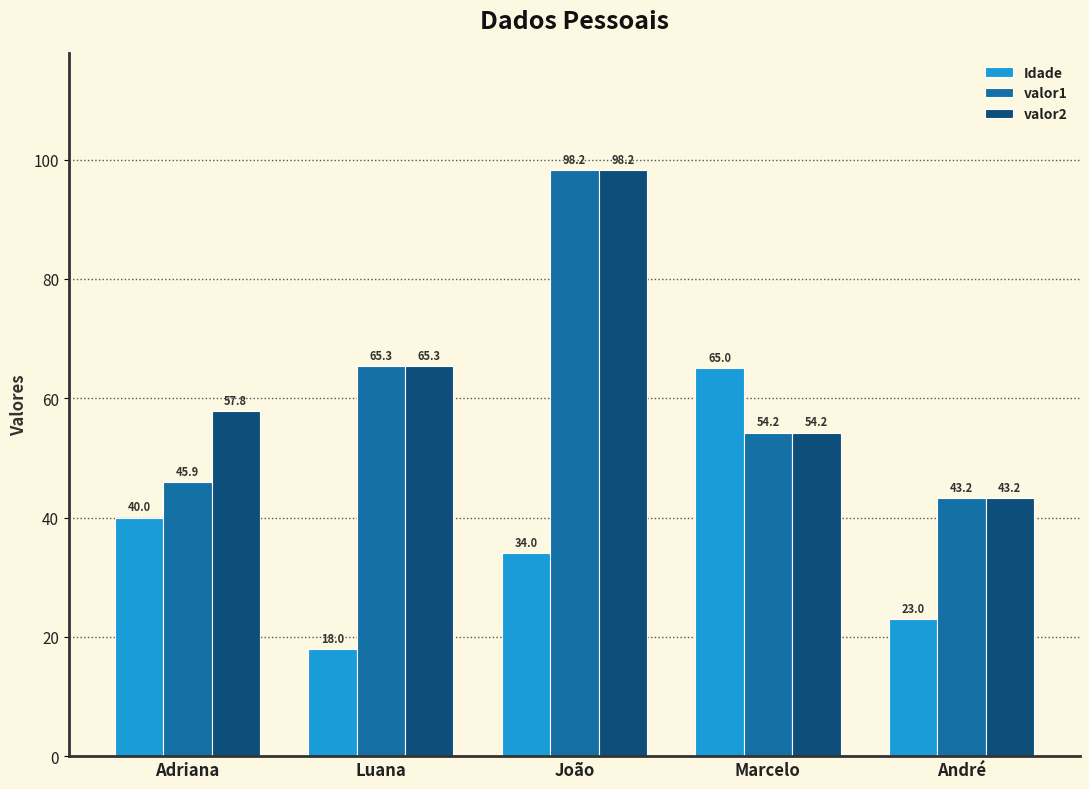

How many bars are there in each group?

3